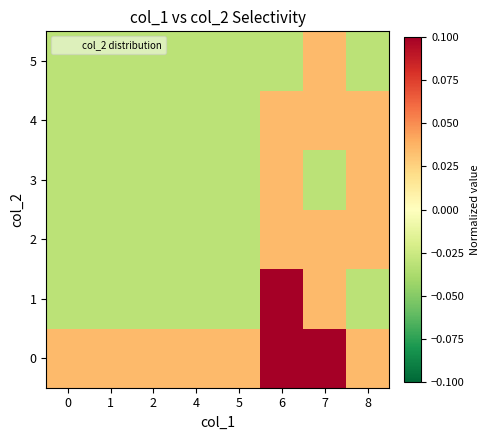

Which series has the largest total across all categories?

row_0